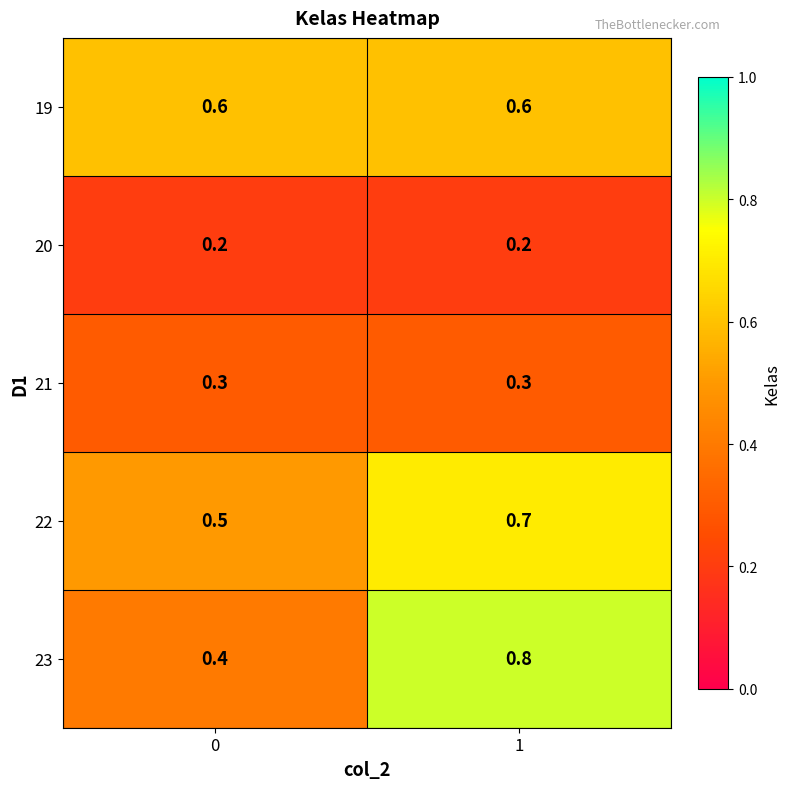

What is the sum of all 19 values?

1.2